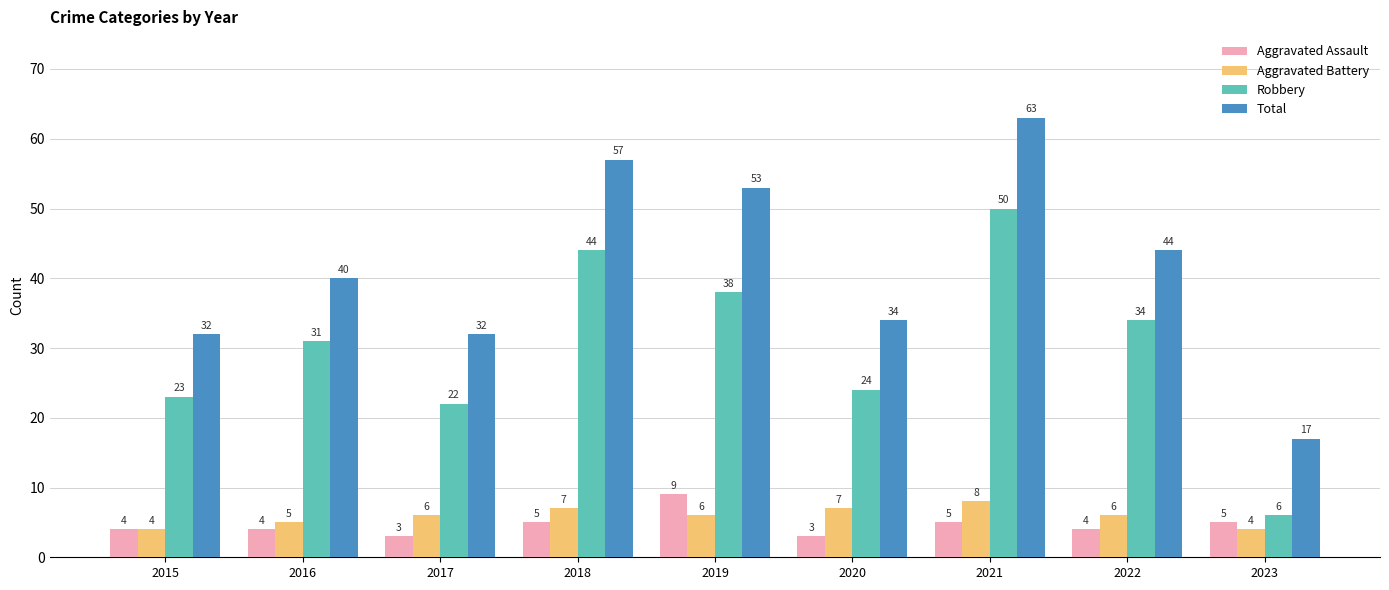

Which series has the largest range (max minus min)?

Total